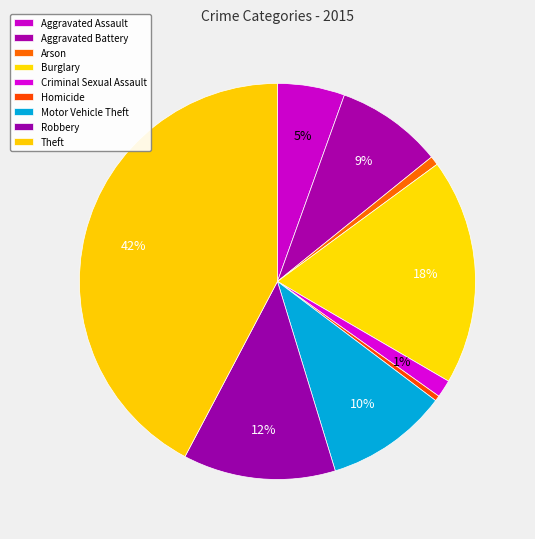

To the nearest percent, what portion does Arson represent?

1%